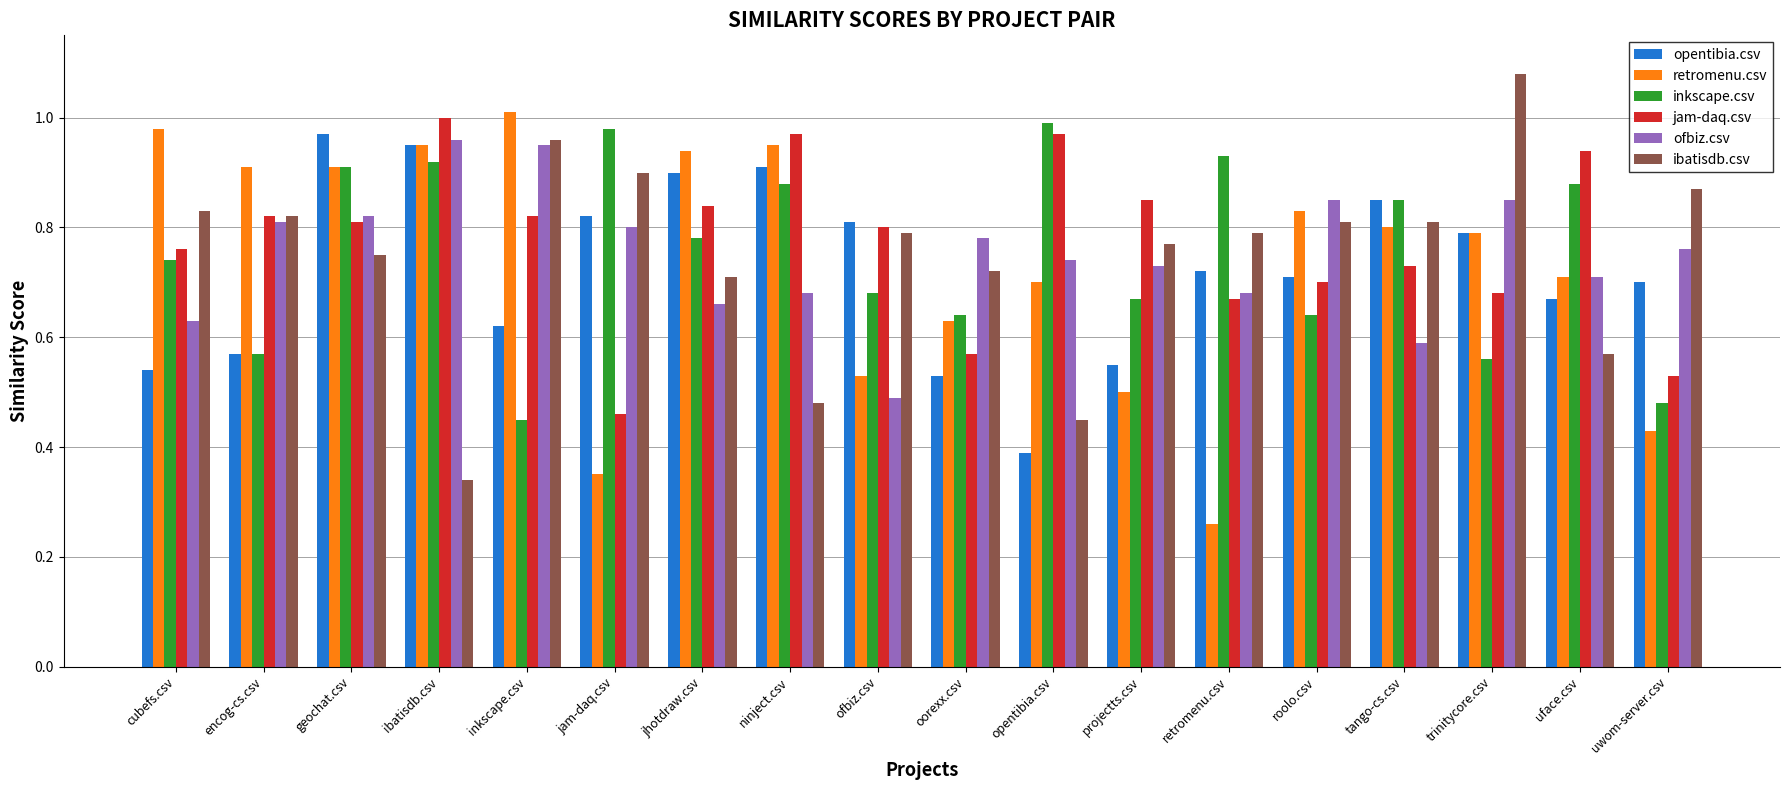

Does the chart contain stacked bars?

No